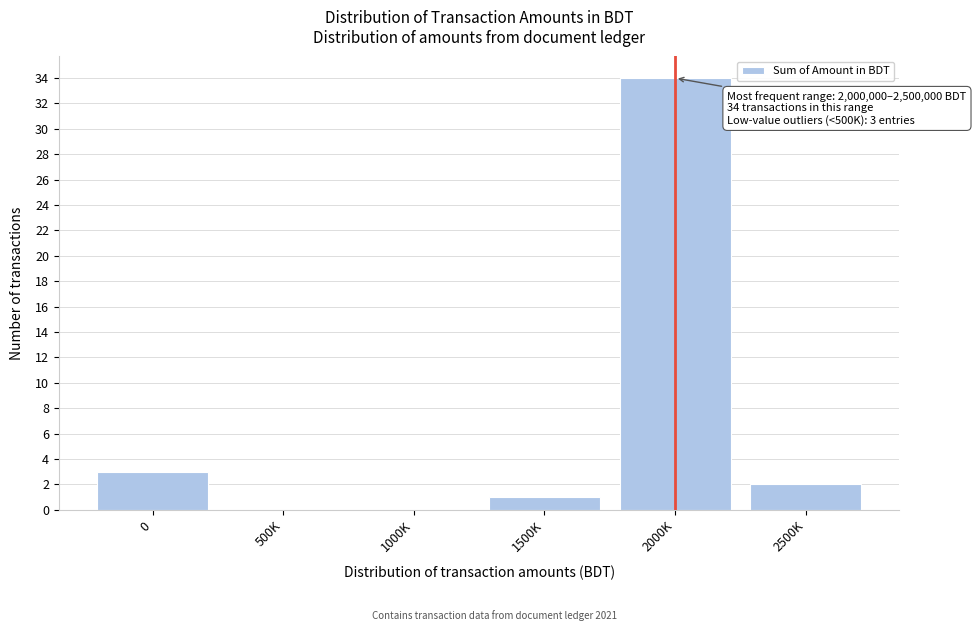

Reading left to right, transcribe all the data shown in this chart.

0=3	500K=0	1000K=0	1500K=1	2000K=34	2500K=2